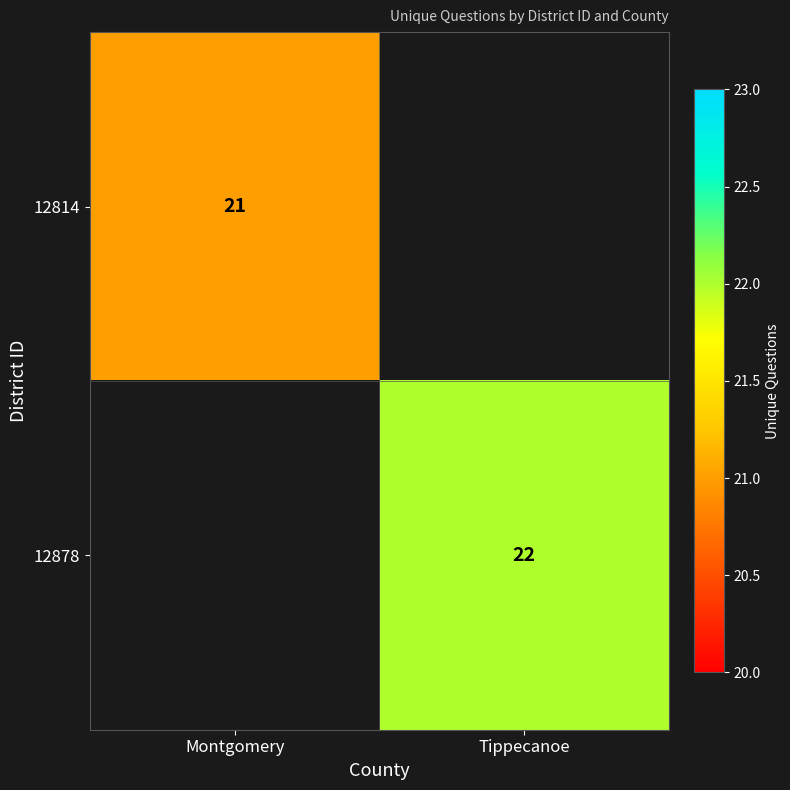

True or false: 12878 has a value of 22 at Tippecanoe.

True